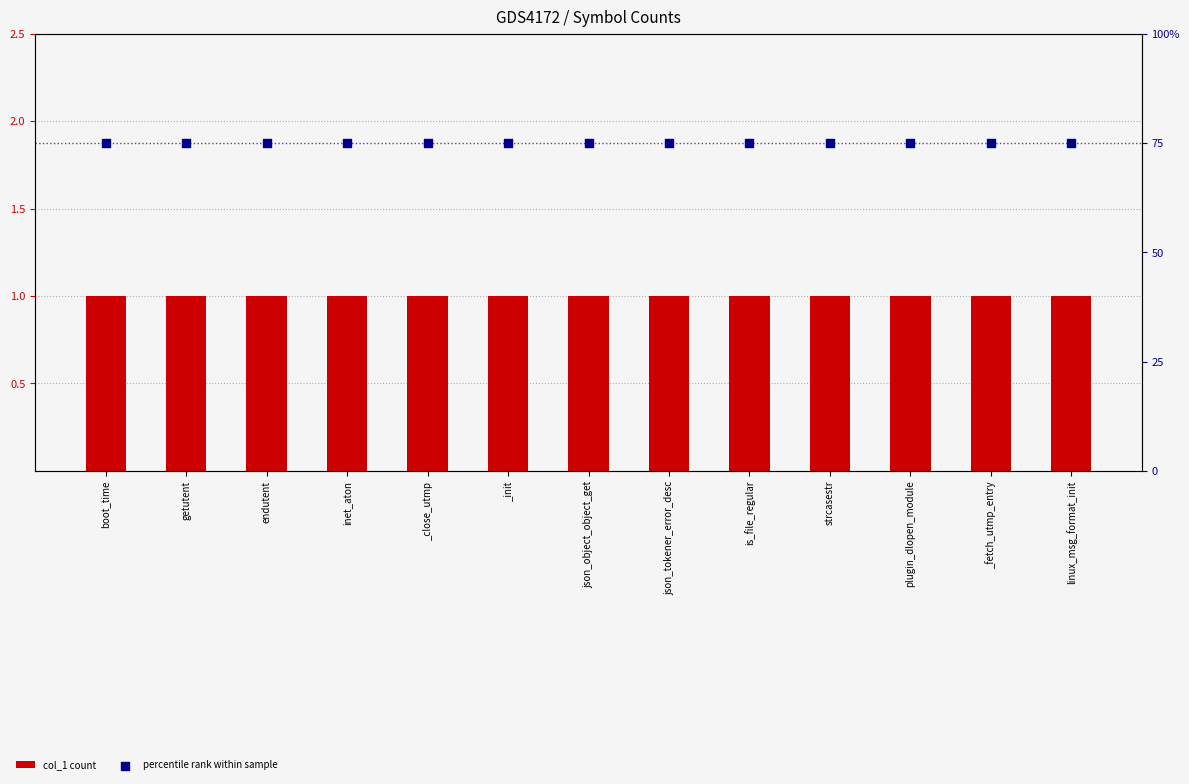

Which series reaches the maximum Y coordinate?

percentile rank within sample